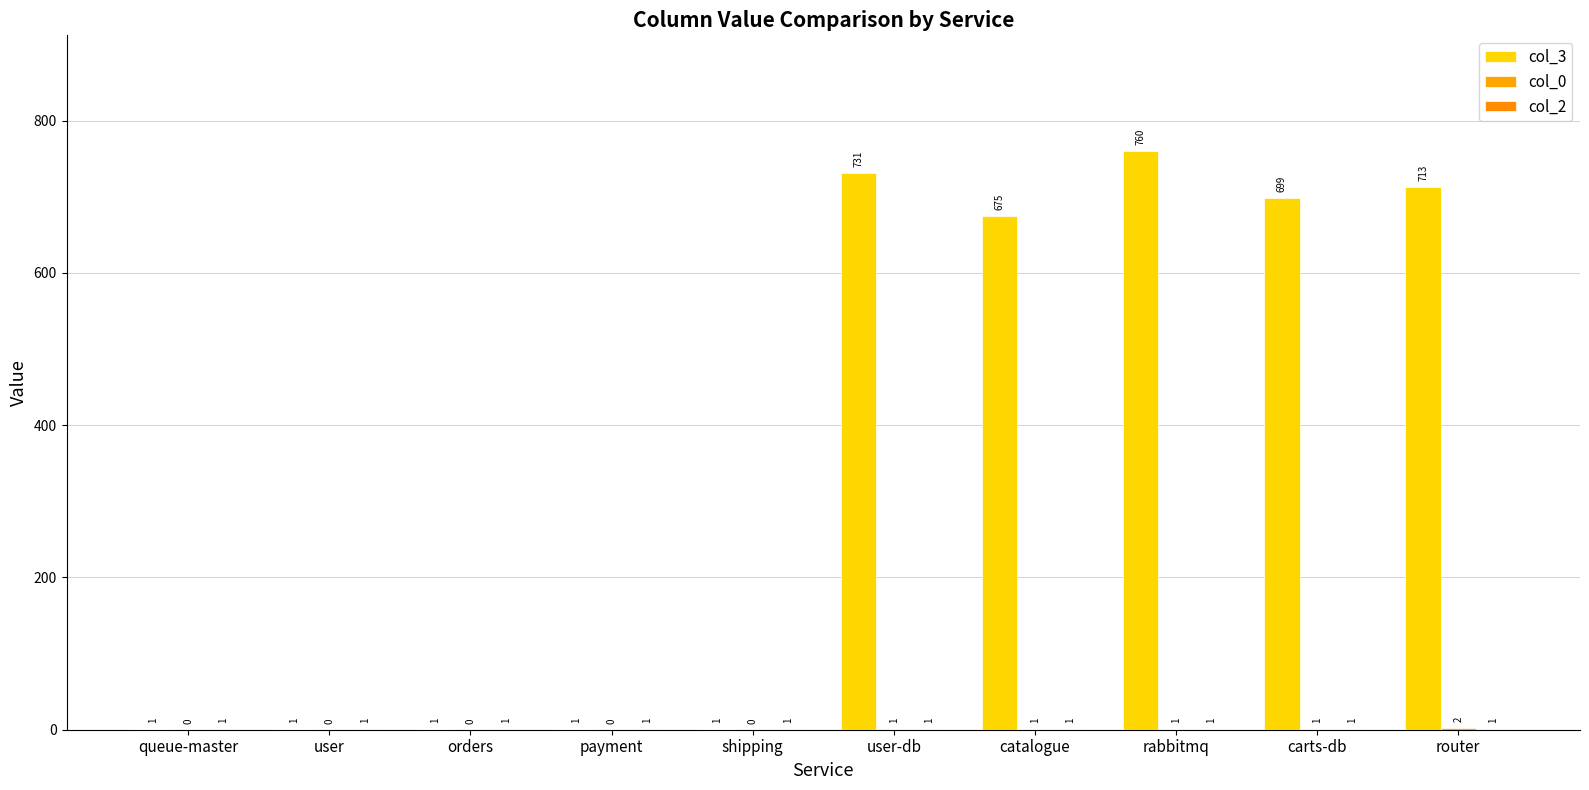

Are the bars grouped side by side (vs. stacked)?

Yes